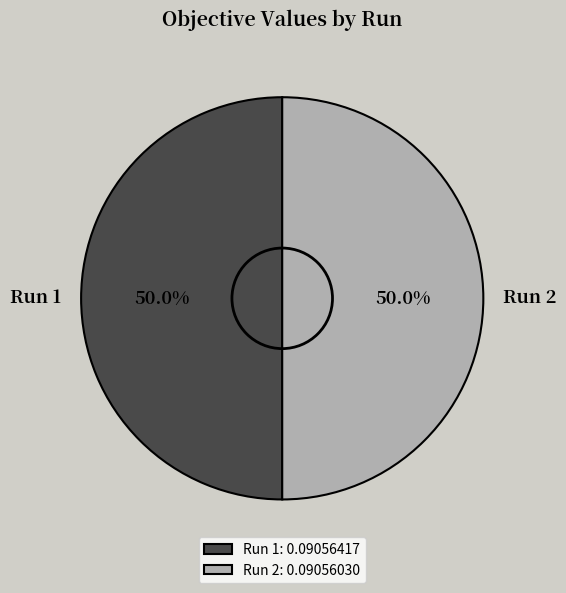

How many segments does this pie chart have?

2